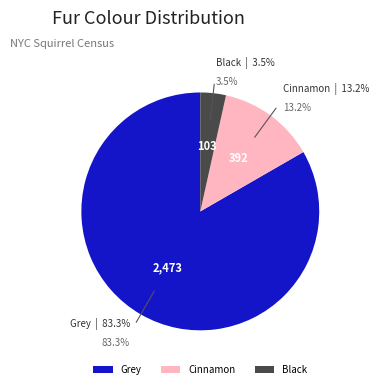

True or false: Black accounts for 11% of the total.

False